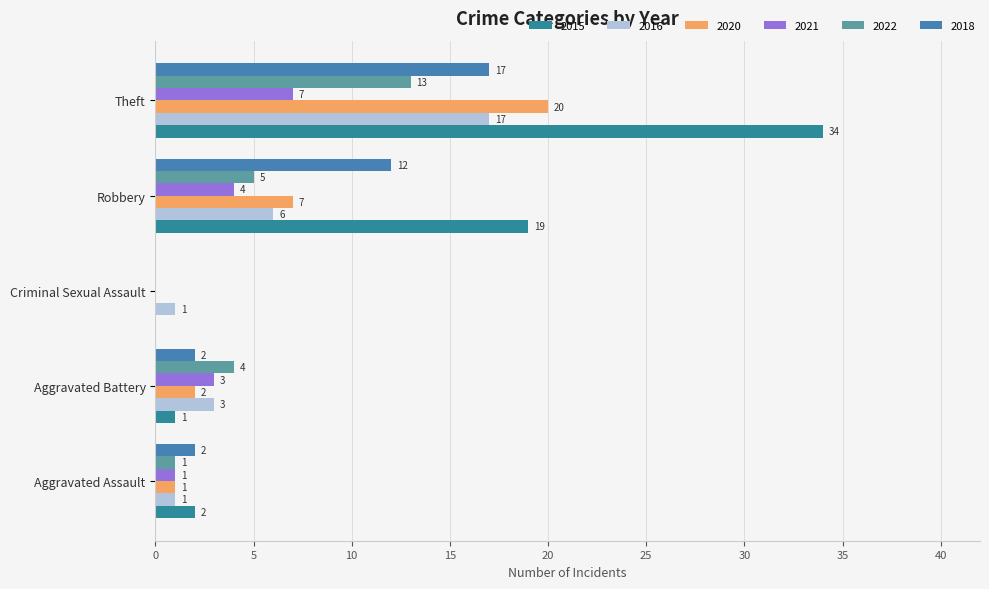

How many categories are shown in the chart?

5